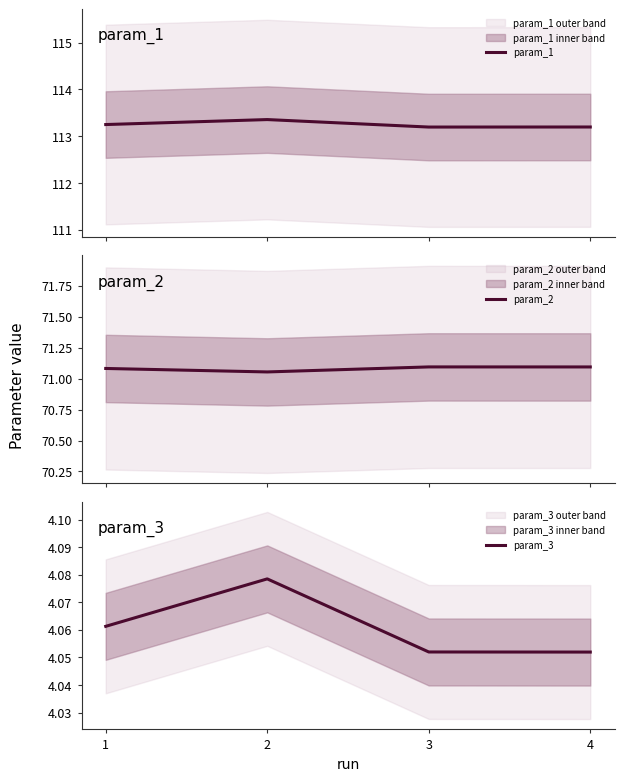

List the labels in order of param_2 value, smallest first.

2, 1, 4, 3